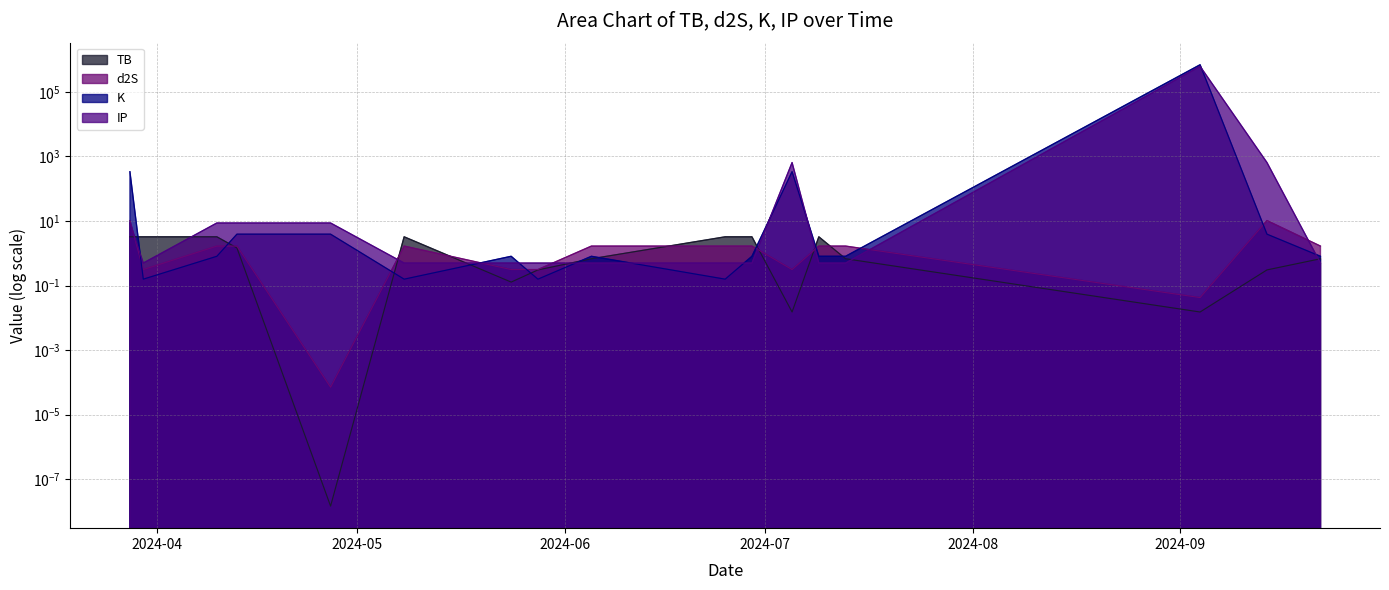

Reading left to right, transcribe all the data shown in this chart.

TB: 2024-03-28=3.2	2024-03-30=3.2	2024-04-10=3.2	2024-04-13=1.5	2024-04-27=0.0	2024-05-08=3.2	2024-05-24=0.1	2024-05-28=0.3	2024-06-05=0.7	2024-06-25=3.2	2024-06-29=3.2	2024-07-05=0.0	2024-07-09=3.2	2024-07-13=0.7	2024-09-04=0.0	2024-09-14=0.3	2024-09-22=0.7
d2S: 2024-03-28=10.3	2024-03-30=0.3	2024-04-10=1.7	2024-04-13=1.7	2024-04-27=0.0	2024-05-08=1.7	2024-05-24=0.3	2024-05-28=0.3	2024-06-05=1.7	2024-06-25=1.7	2024-06-29=1.7	2024-07-05=0.3	2024-07-09=1.7	2024-07-13=1.7	2024-09-04=0.0	2024-09-14=10.3	2024-09-22=1.7
K: 2024-03-28=337.1	2024-03-30=0.2	2024-04-10=0.8	2024-04-13=3.9	2024-04-27=3.9	2024-05-08=0.2	2024-05-24=0.8	2024-05-28=0.2	2024-06-05=0.8	2024-06-25=0.2	2024-06-29=0.8	2024-07-05=337.1	2024-07-09=0.8	2024-07-13=0.8	2024-09-04=689428.6	2024-09-14=3.9	2024-09-22=0.8
IP: 2024-03-28=8.7	2024-03-30=0.5	2024-04-10=8.7	2024-04-13=8.7	2024-04-27=8.7	2024-05-08=0.5	2024-05-24=0.5	2024-05-28=0.5	2024-06-05=0.5	2024-06-25=0.5	2024-06-29=0.5	2024-07-05=645.3	2024-07-09=0.5	2024-07-13=0.5	2024-09-04=616238.5	2024-09-14=645.3	2024-09-22=0.5